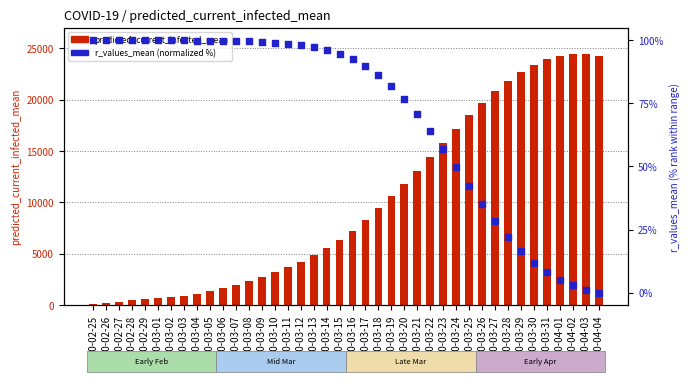

What is the total value across all series at 2020-03-11?

3801.6